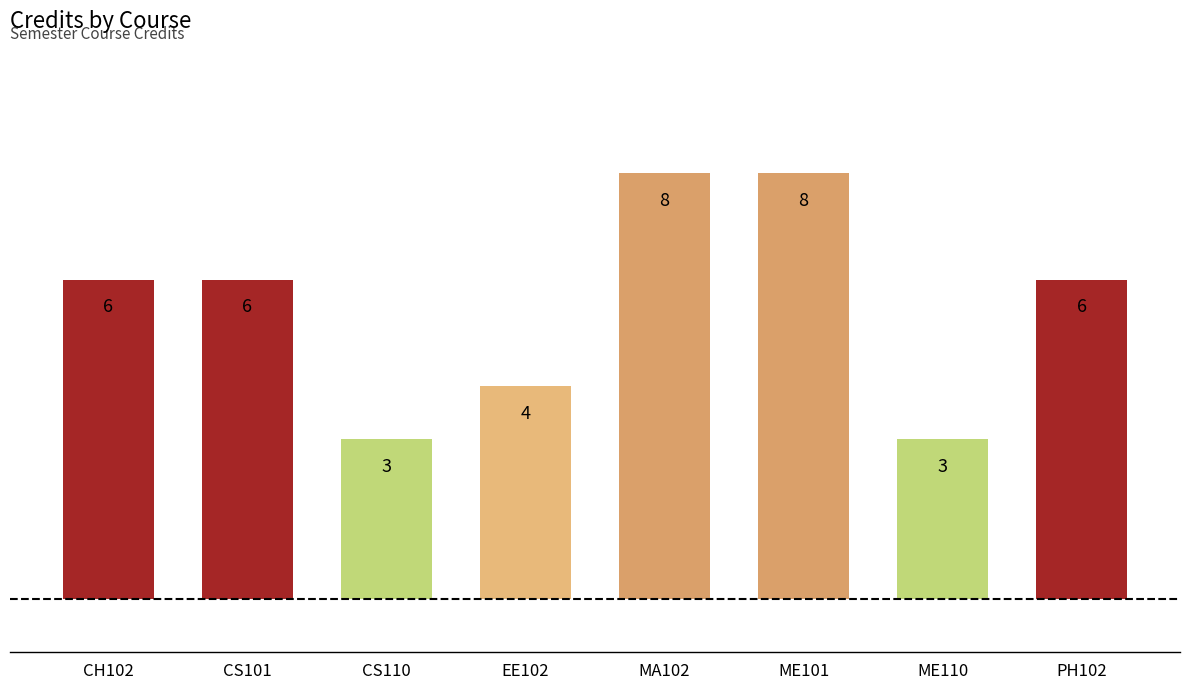

What is the average value?

6